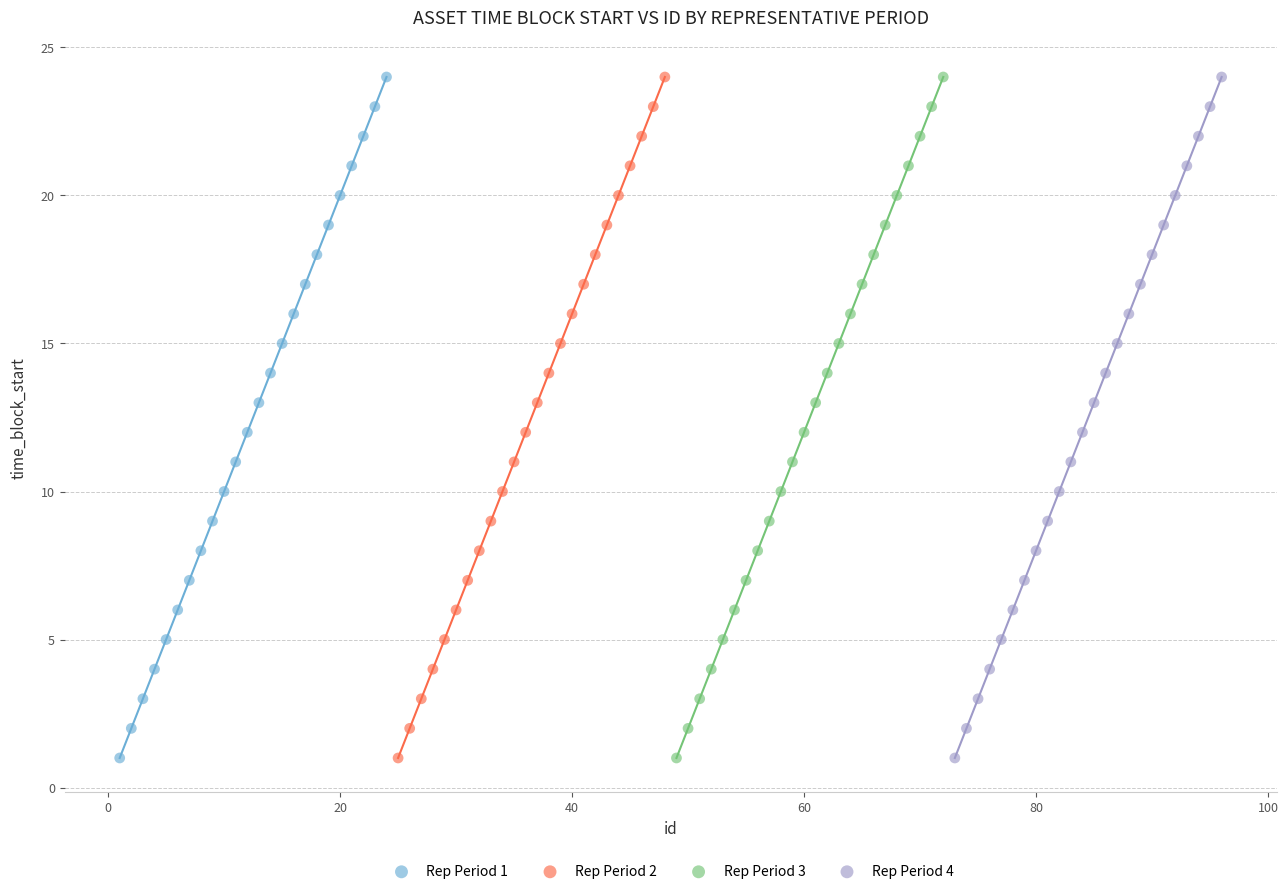

What are all the series names shown in the legend?

Rep Period 1, Rep Period 2, Rep Period 3, Rep Period 4